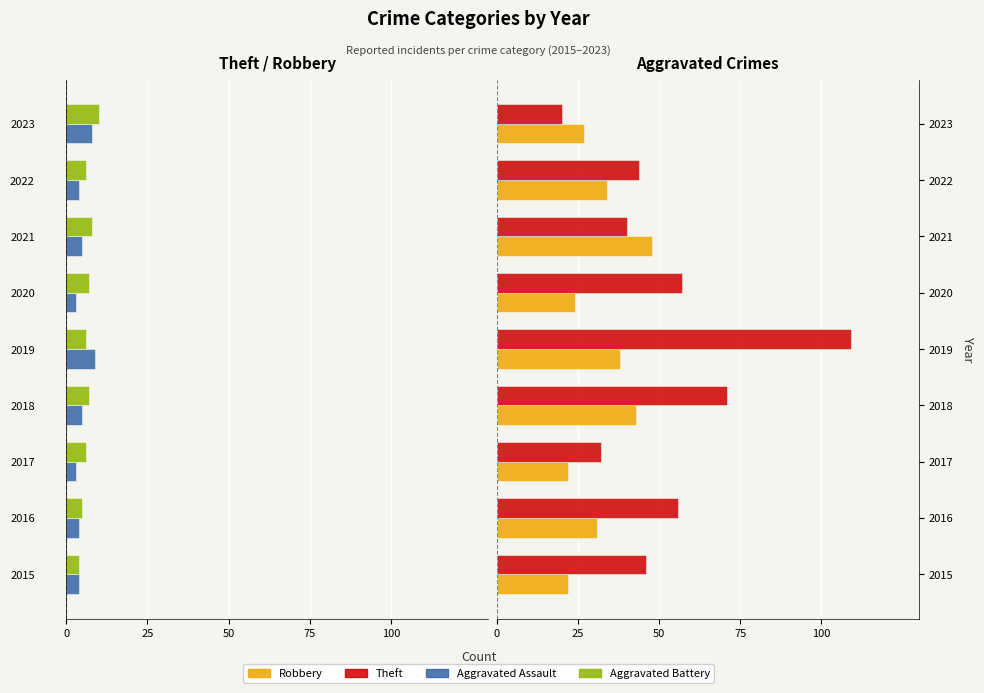

Count the number of categories in the chart.

9